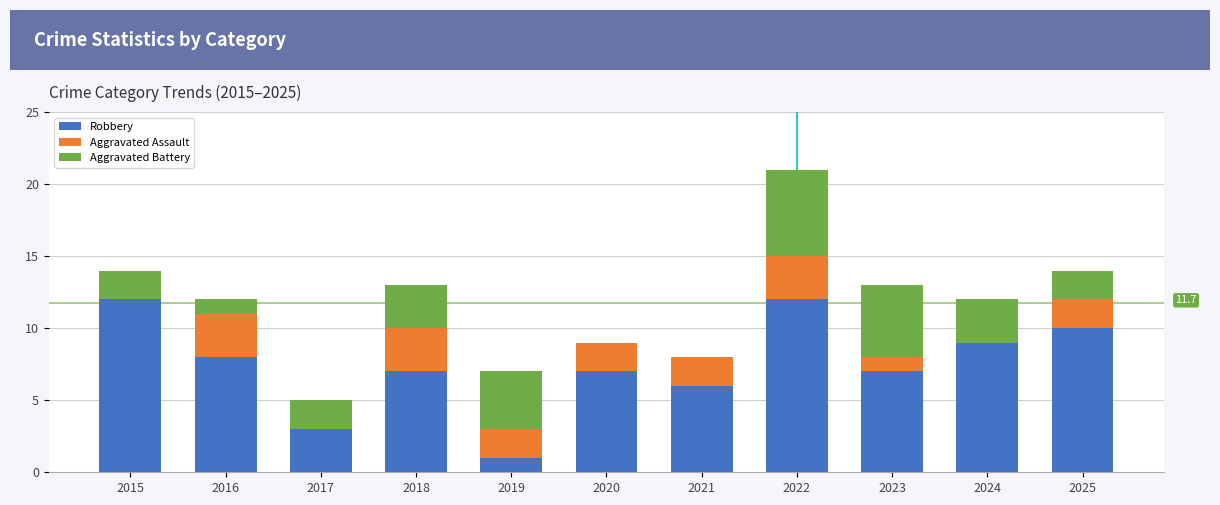

What is the maximum value for Robbery?

12